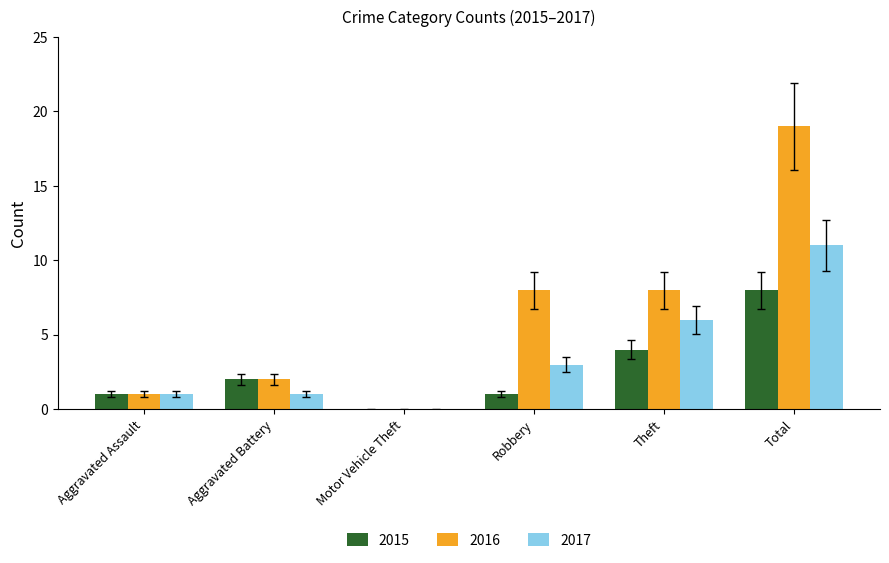

Reading right to left, extract all data points from this chart.

2015: Total=8	Theft=4	Robbery=1	Motor Vehicle Theft=0	Aggravated Battery=2	Aggravated Assault=1
2016: Total=19	Theft=8	Robbery=8	Motor Vehicle Theft=0	Aggravated Battery=2	Aggravated Assault=1
2017: Total=11	Theft=6	Robbery=3	Motor Vehicle Theft=0	Aggravated Battery=1	Aggravated Assault=1